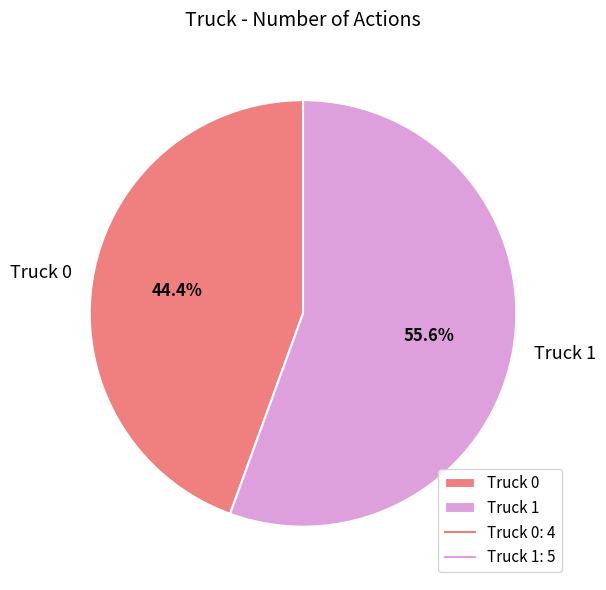

Combined, do Truck 1 and Truck 0 account for over 50%?

Yes